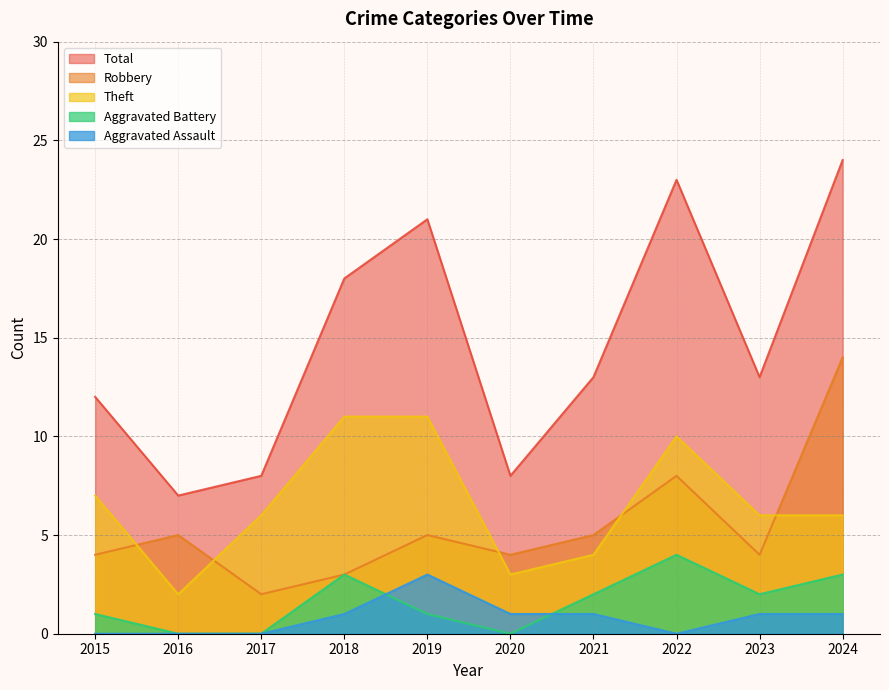

At which category is the sum across all series the highest?

2024